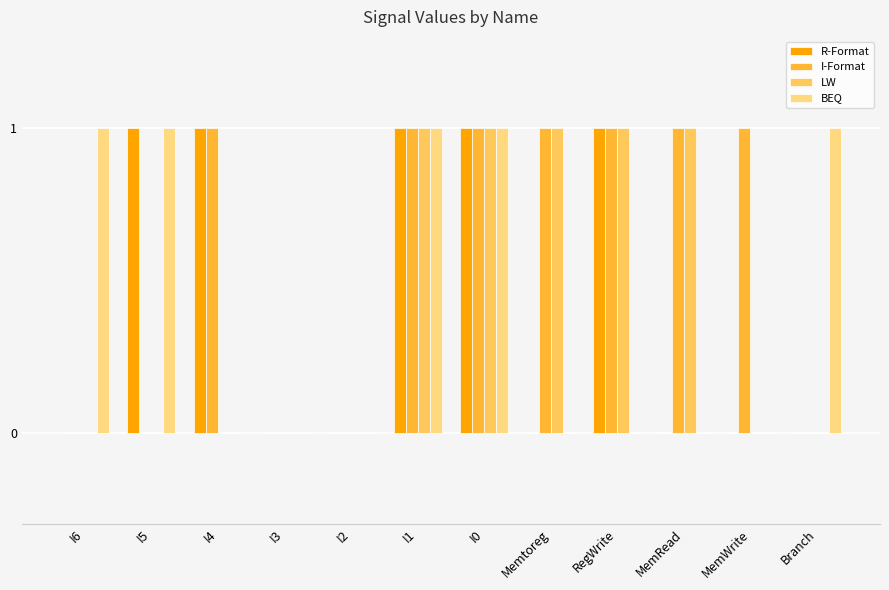

Which series has the largest total across all categories?

I-Format